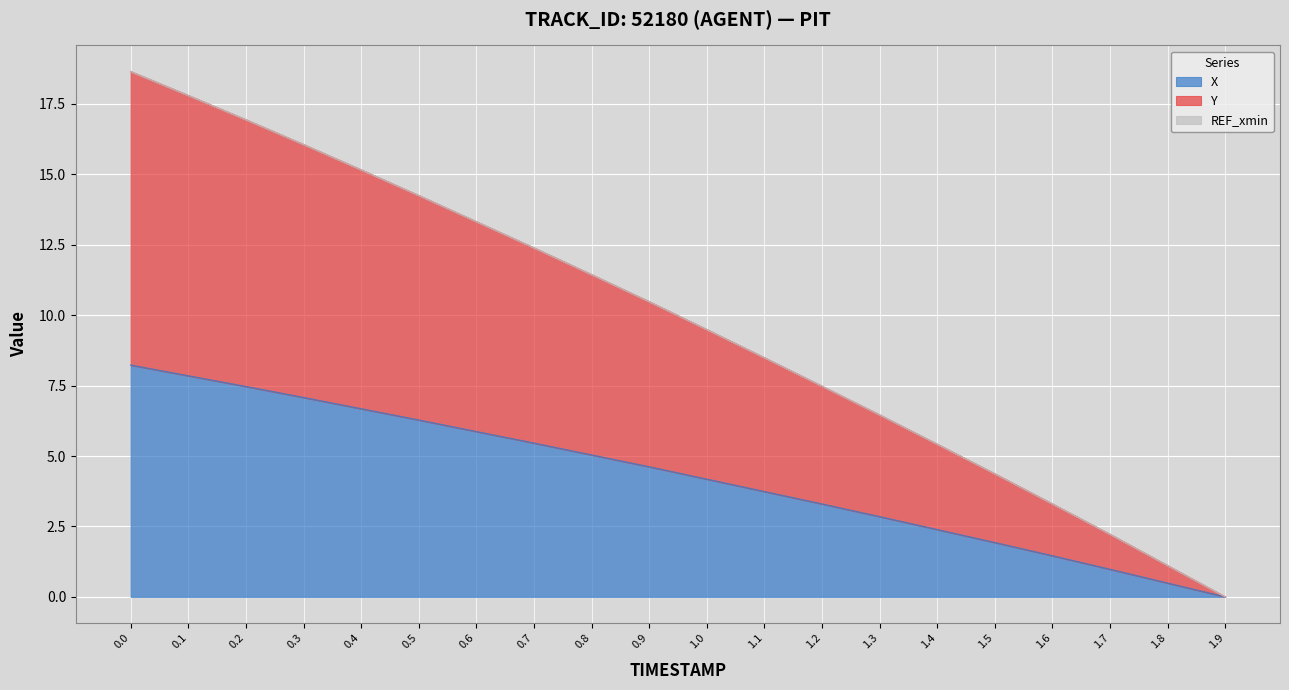

Is it true that X equals 1.1 at 1.5?

False